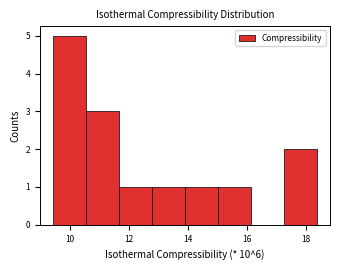

Reading left to right, list every bar in this chart as the range it spans on the x-axis followed by its height. Neither the bar edges nor the heights are printed on the chart, so give them approximately, as read against the axes.

9.4 to 10.6: 5
10.6 to 11.6: 3
11.6 to 12.8: 1
12.8 to 13.8: 1
13.8 to 15.0: 1
15.0 to 16.2: 1
16.2 to 17.2: 0
17.2 to 18.4: 2